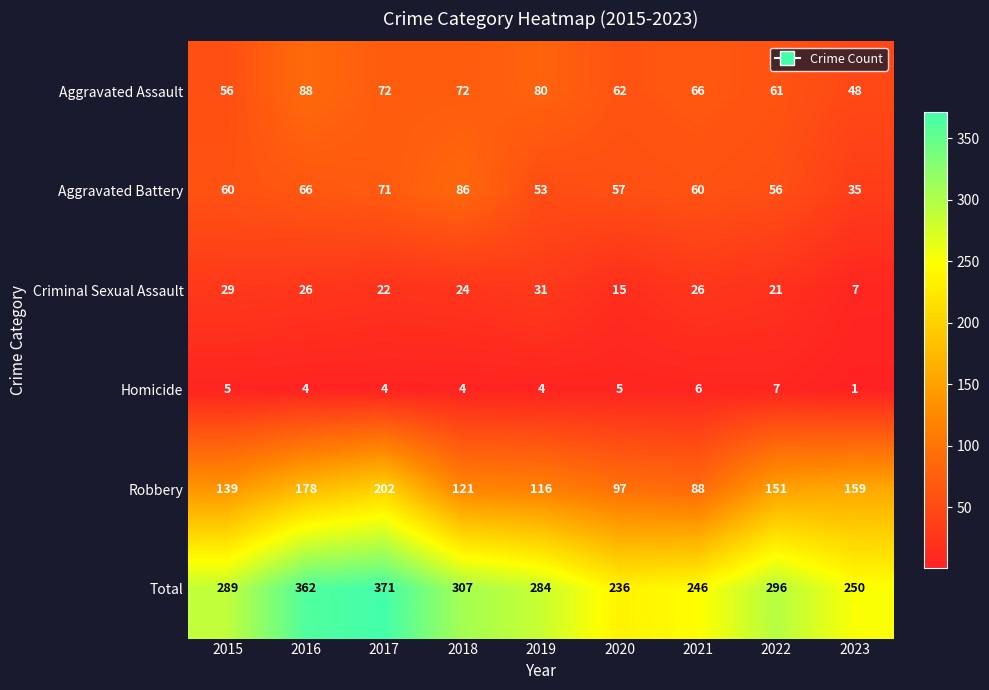

Which category has the highest value in the Total series?

2017